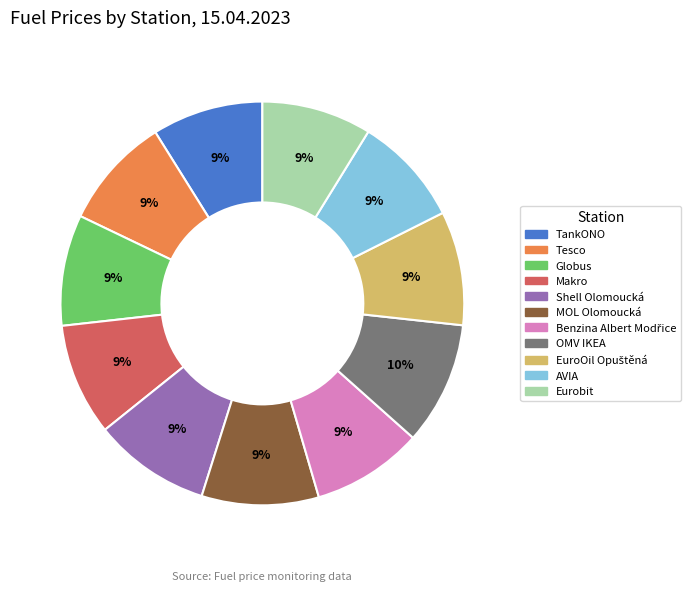

Does AVIA represent more than half of the total?

No